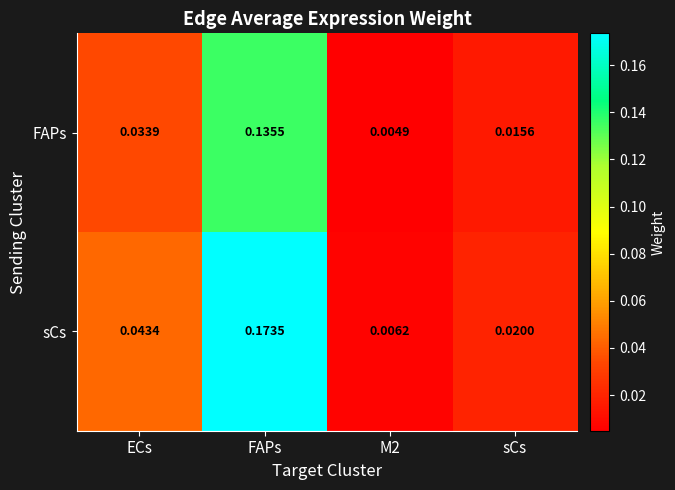

Rank the series at M2 from lowest to highest value.

FAPs, sCs